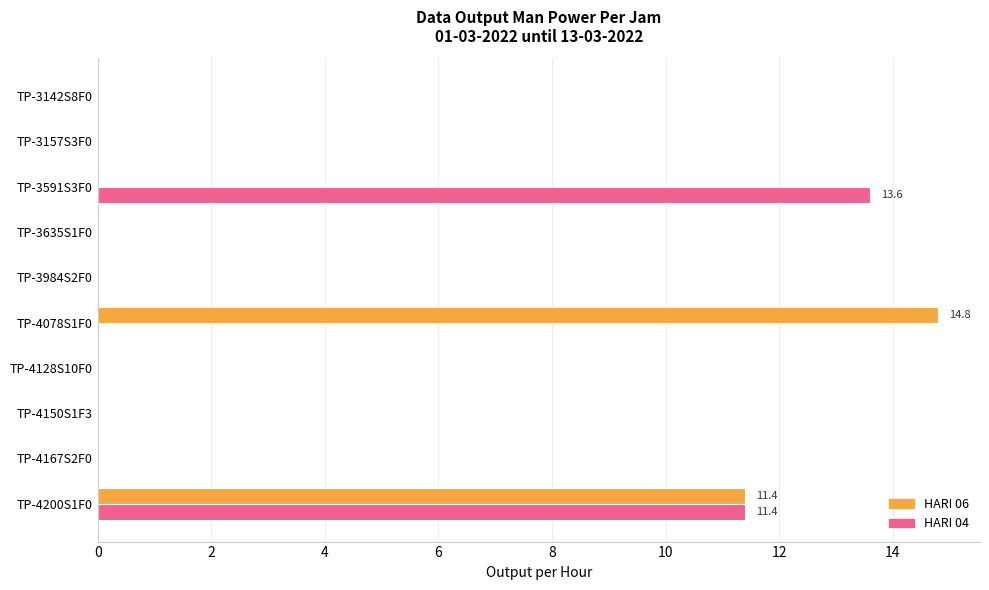

Which series has the largest range (max minus min)?

HARI 06